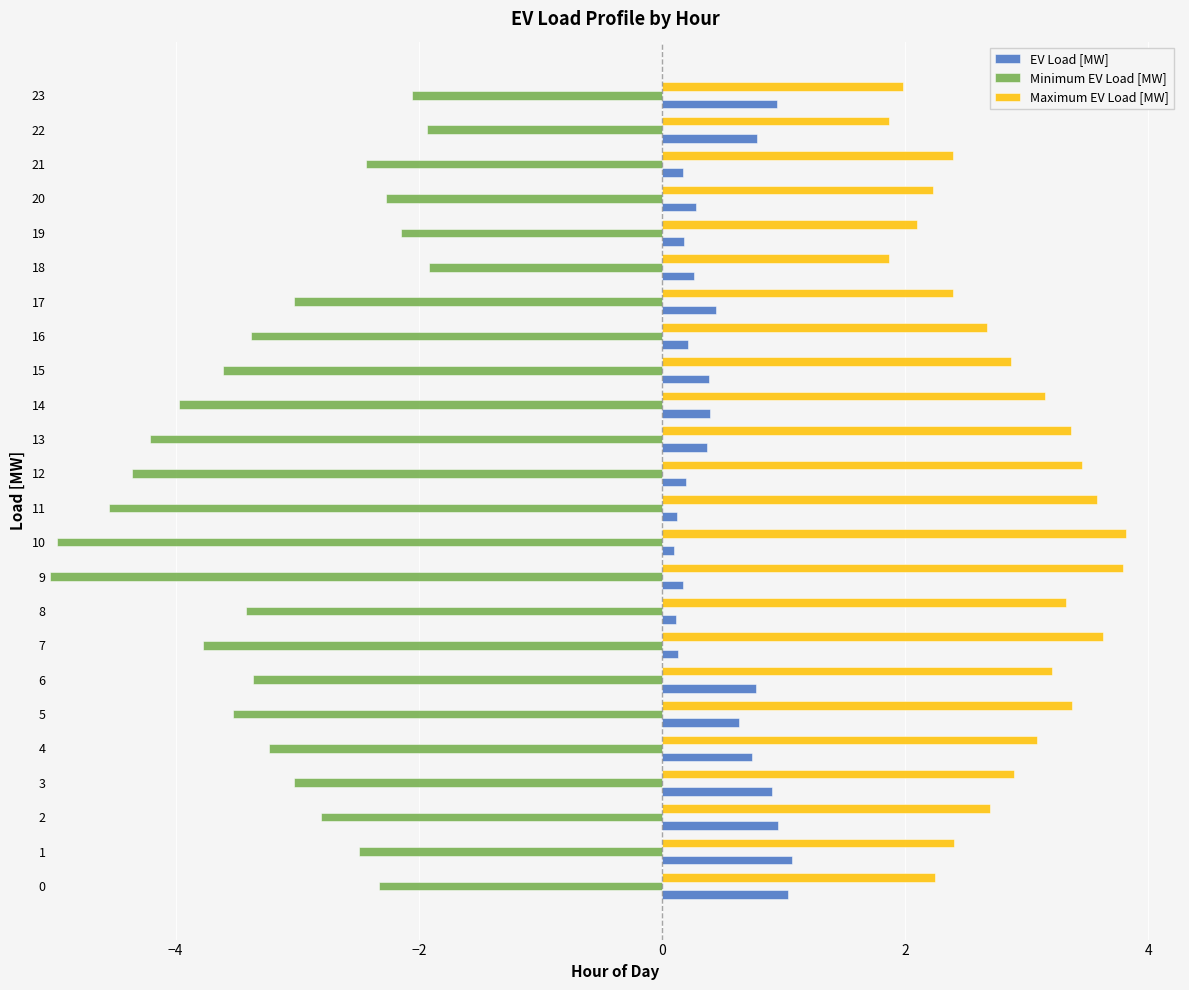

What is the value of the Maximum EV Load [MW] bar at the 6th from the left?

3.4